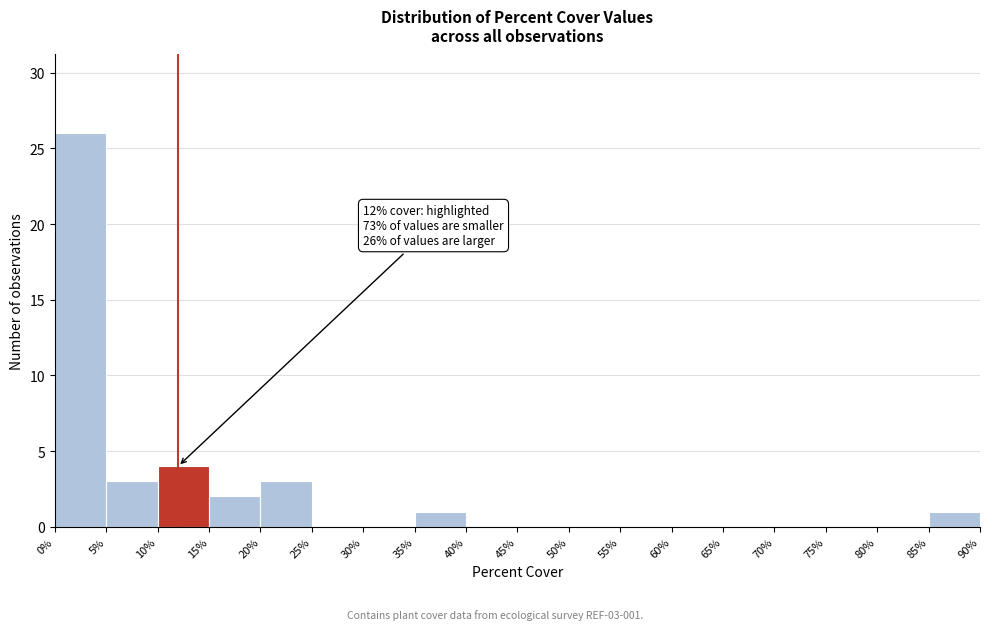

Over which range of the x-axis is the bar tallest?

0% to 5%